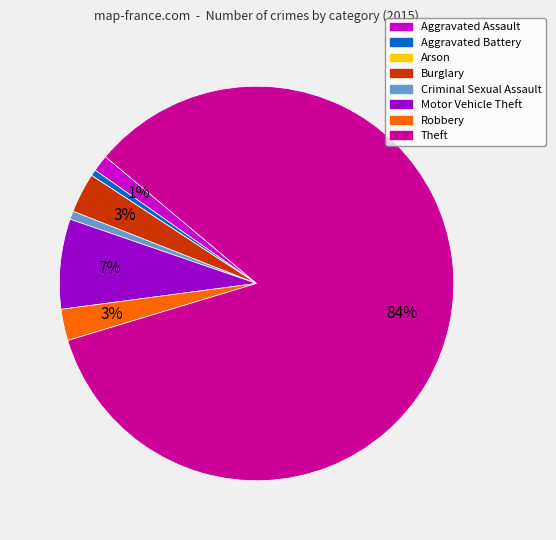

The Motor Vehicle Theft slice represents 7% of the pie. True or false?

True